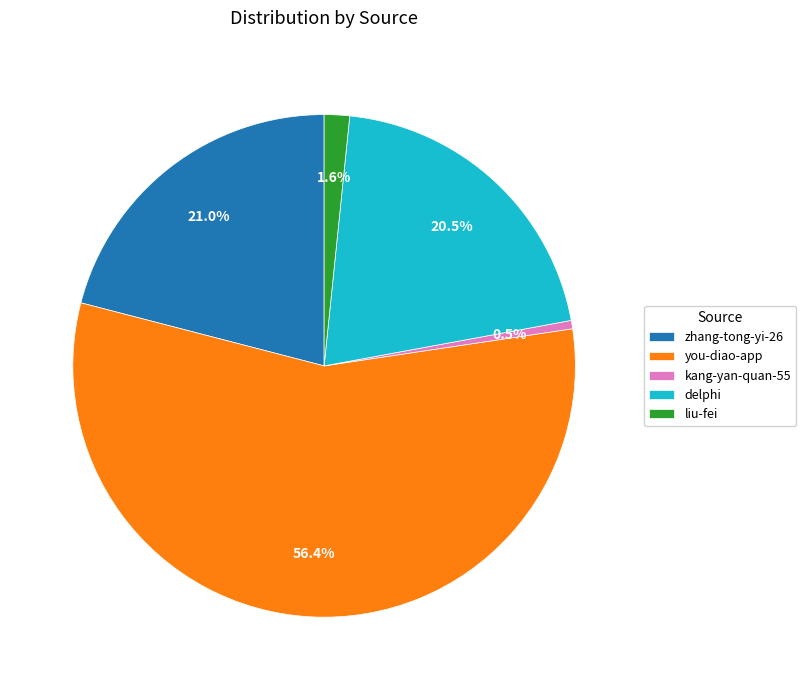

Does any single category account for the majority?

Yes